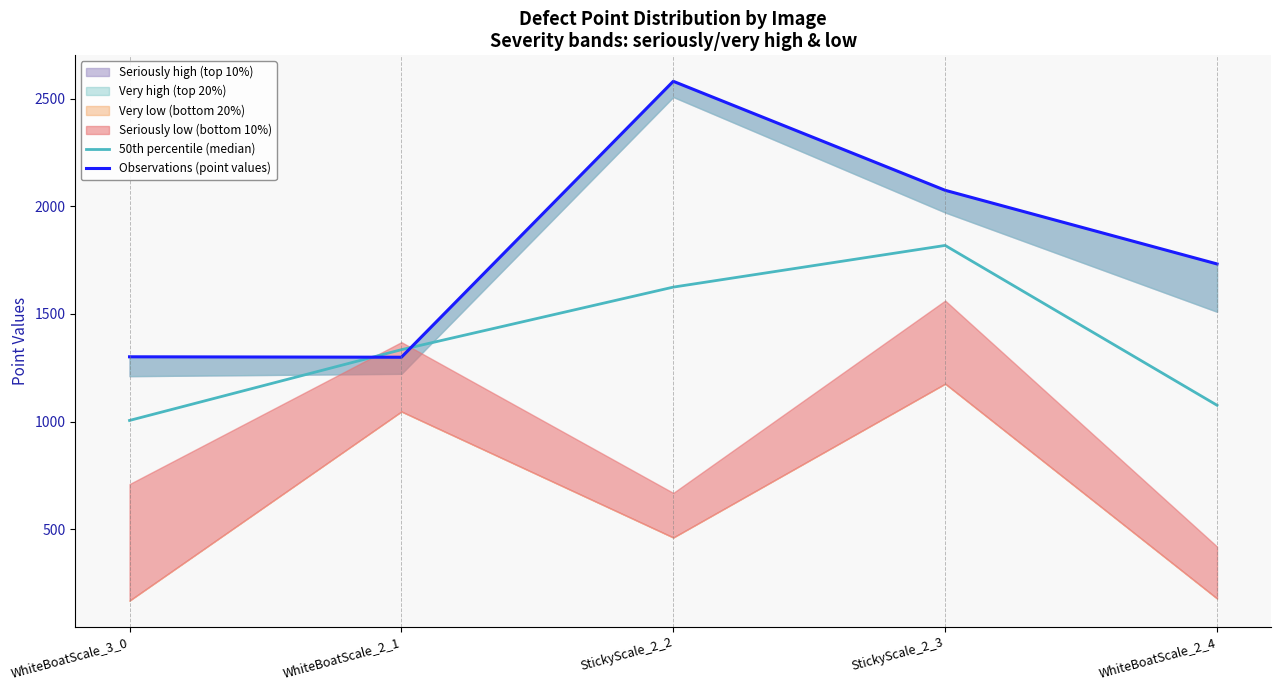

At which label does 50th percentile (median) reach its peak?

StickyScale_2_3